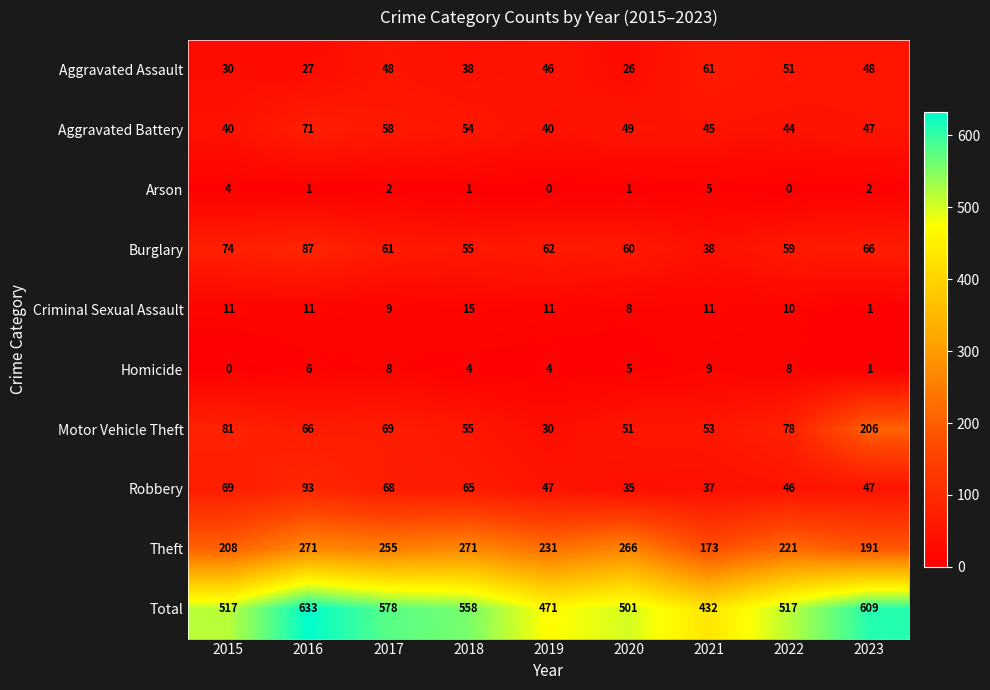

Which series has the largest total across all categories?

Total